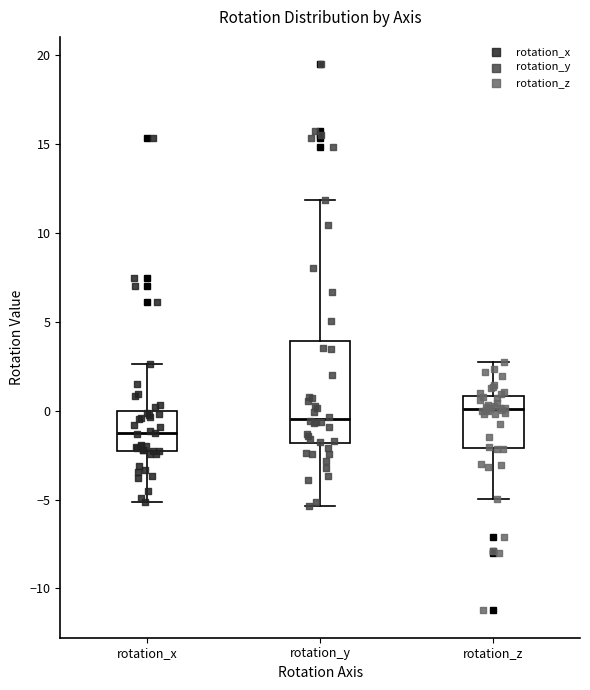

Where is the lower edge of the box for rotation_x on the y-axis? The values are not printed on the chart, so give them approximately, as read against the axis.

-2.5